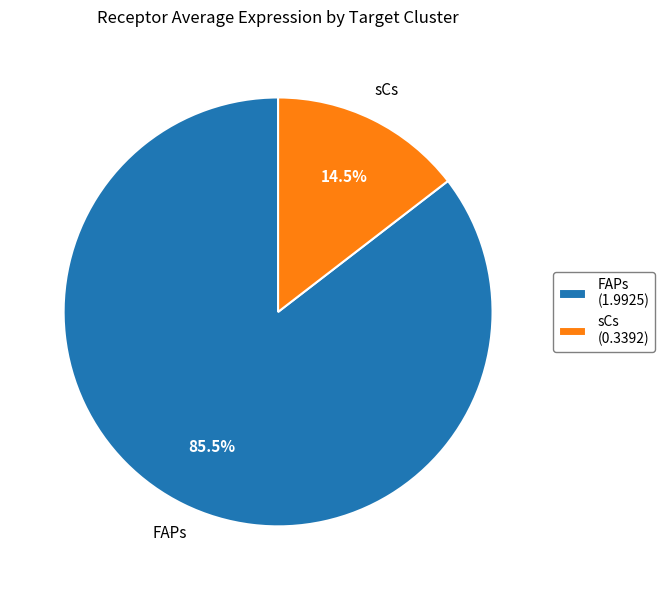

Combined, what portion of the pie is FAPs and sCs?

100.0%